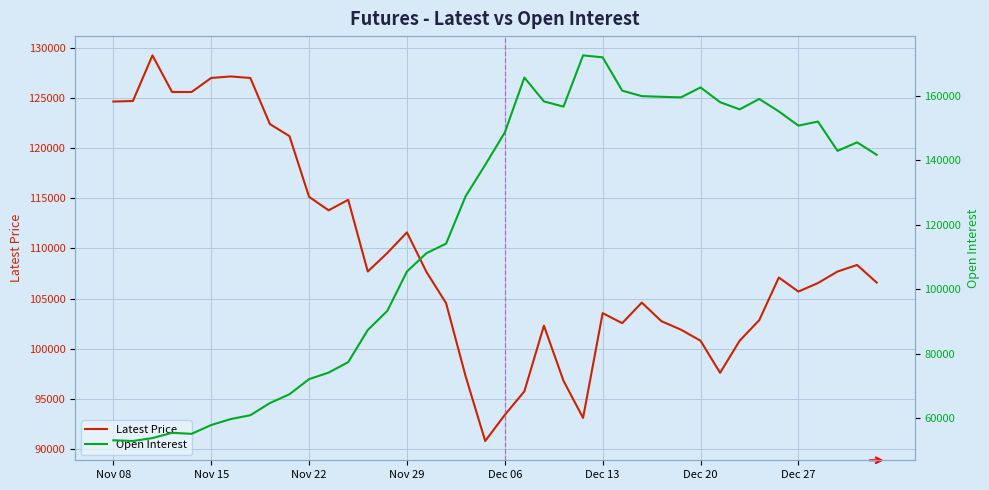

After their last crossing, which series has the higher values: Open Interest or Latest Price?

Open Interest